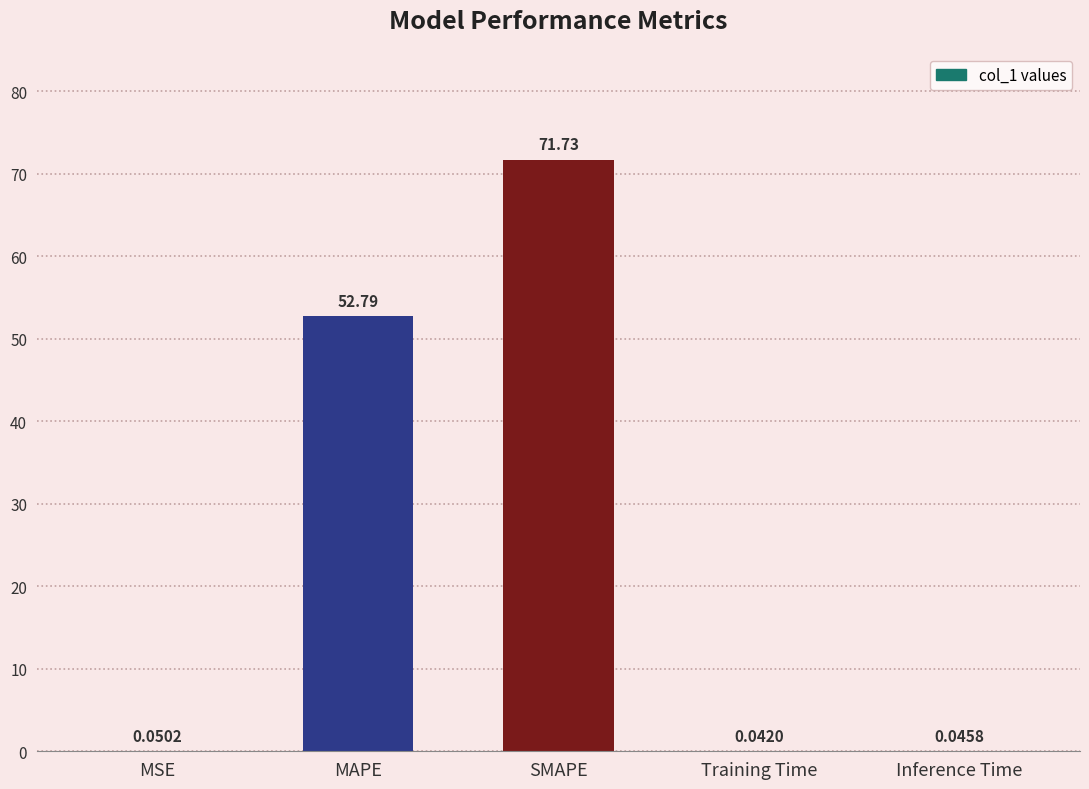

What is the change in value from SMAPE to Training Time?

-71.7